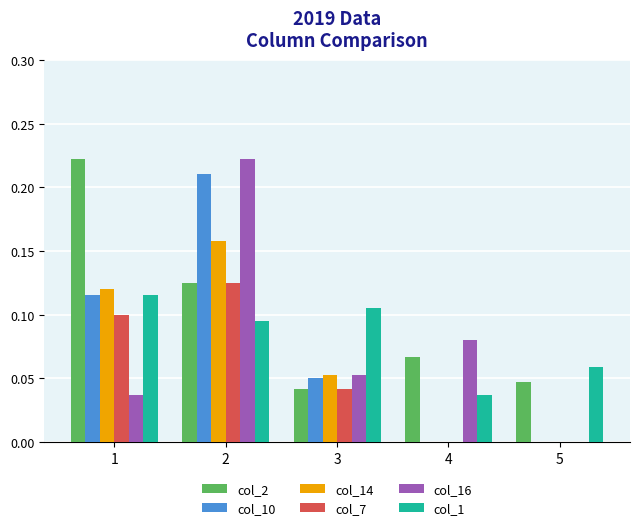

What are all the series names shown in the legend?

col_2, col_10, col_14, col_7, col_16, col_1